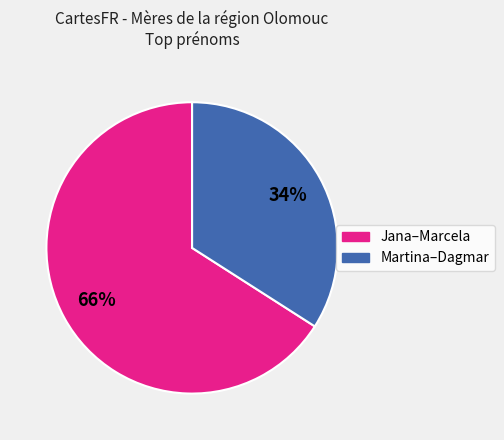

Is there a majority slice in this chart?

Yes